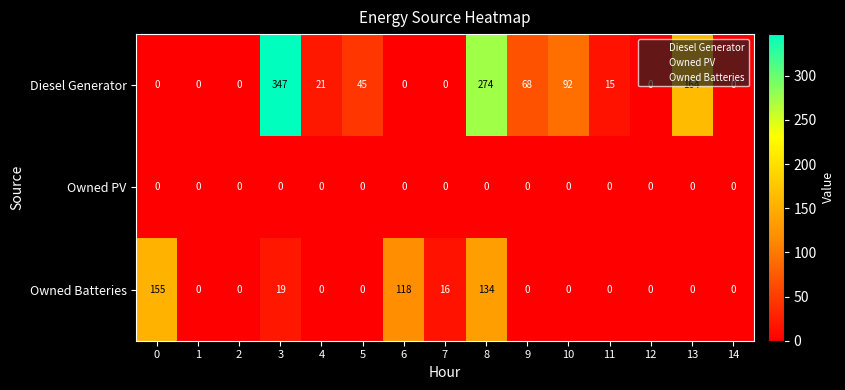

Where is Diesel Generator nearest to the value 173?

13